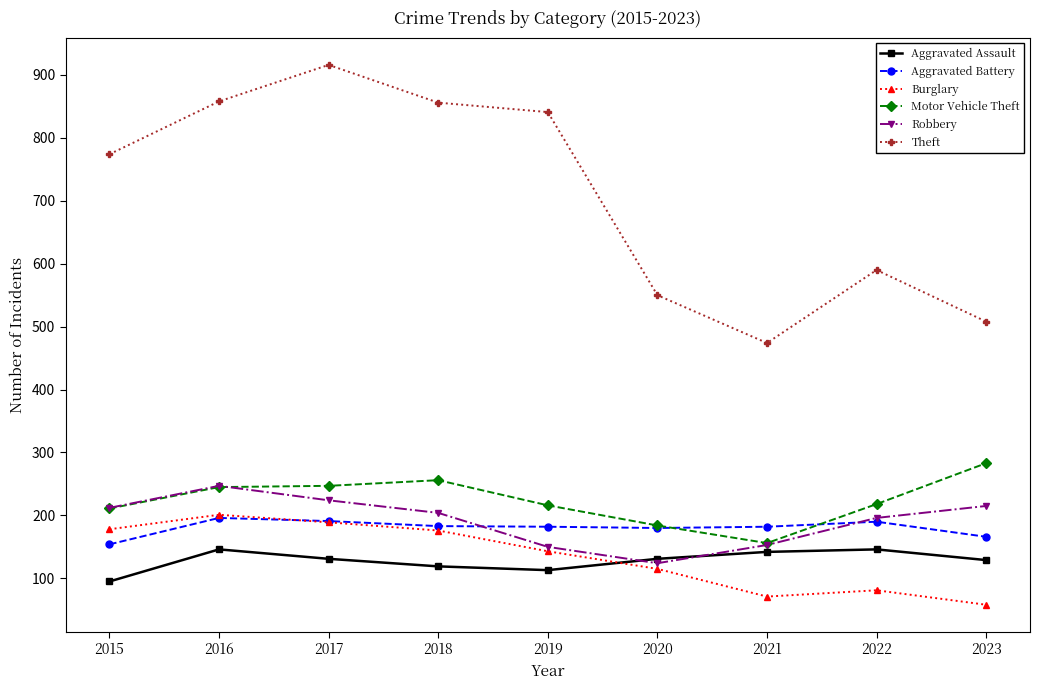

True or false: Theft and Burglary intersect in this chart.

False